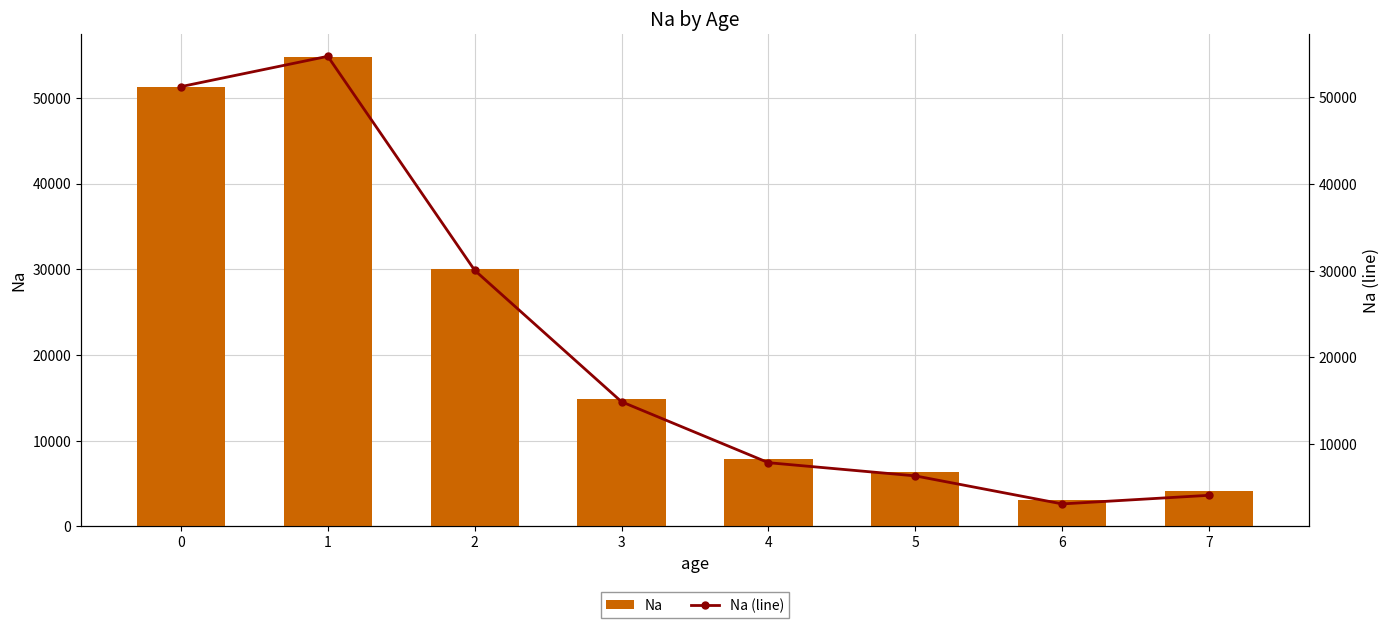

Which category has the highest value across all series?

1